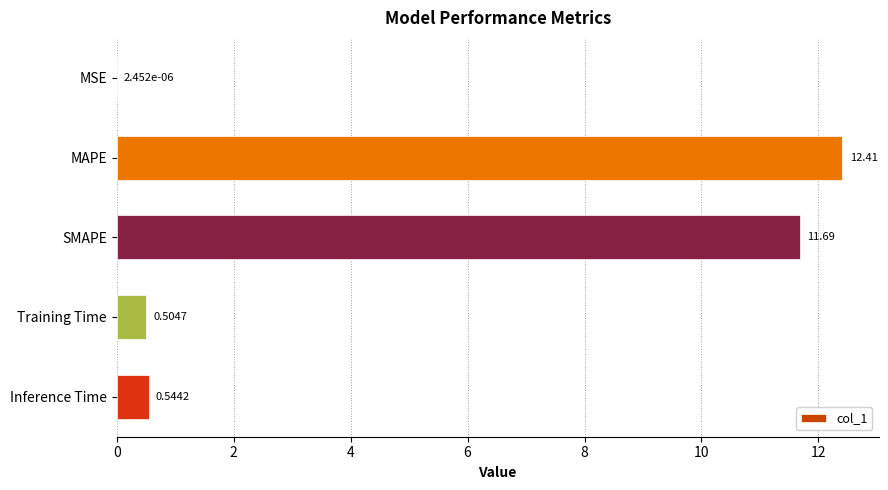

Which label corresponds to the largest value in the chart?

MAPE